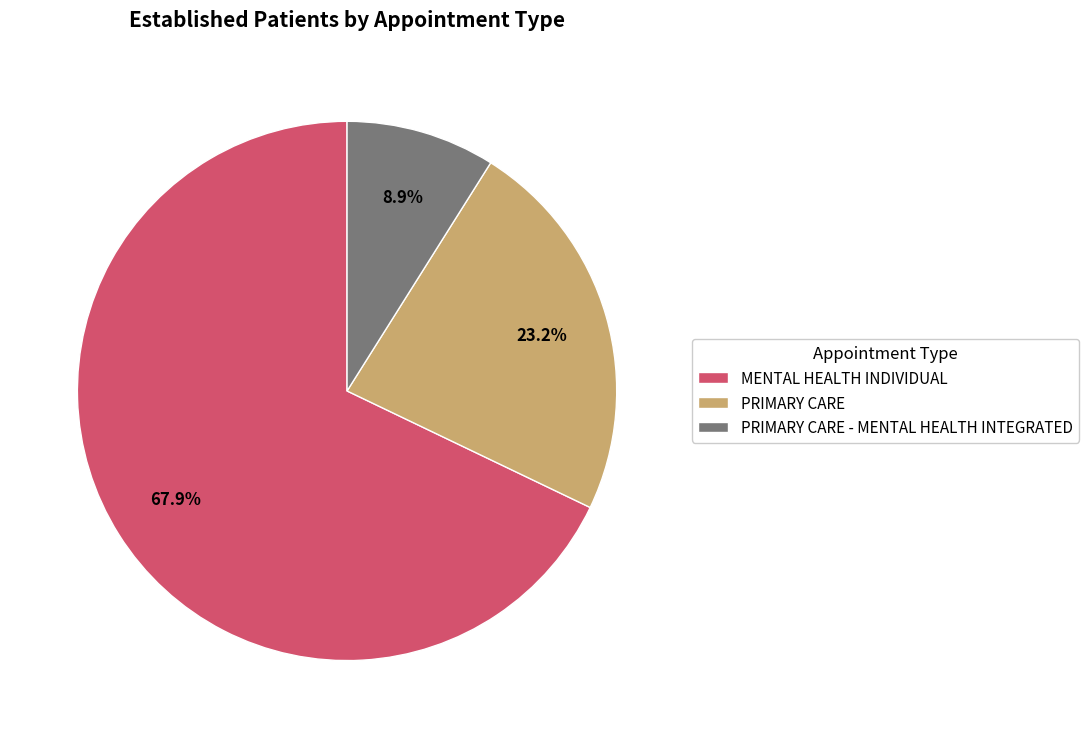

What percentage is the PRIMARY CARE slice, to the nearest percent?

23%